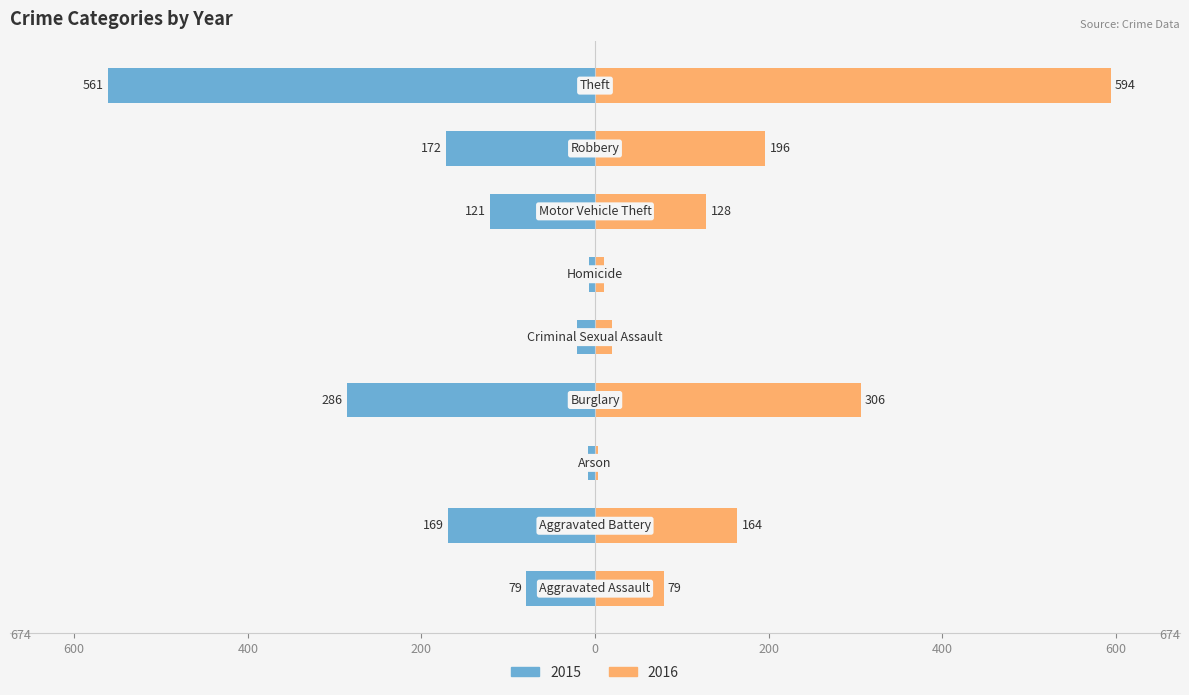

What is the label of the 1st bar from the left?

Aggravated Assault